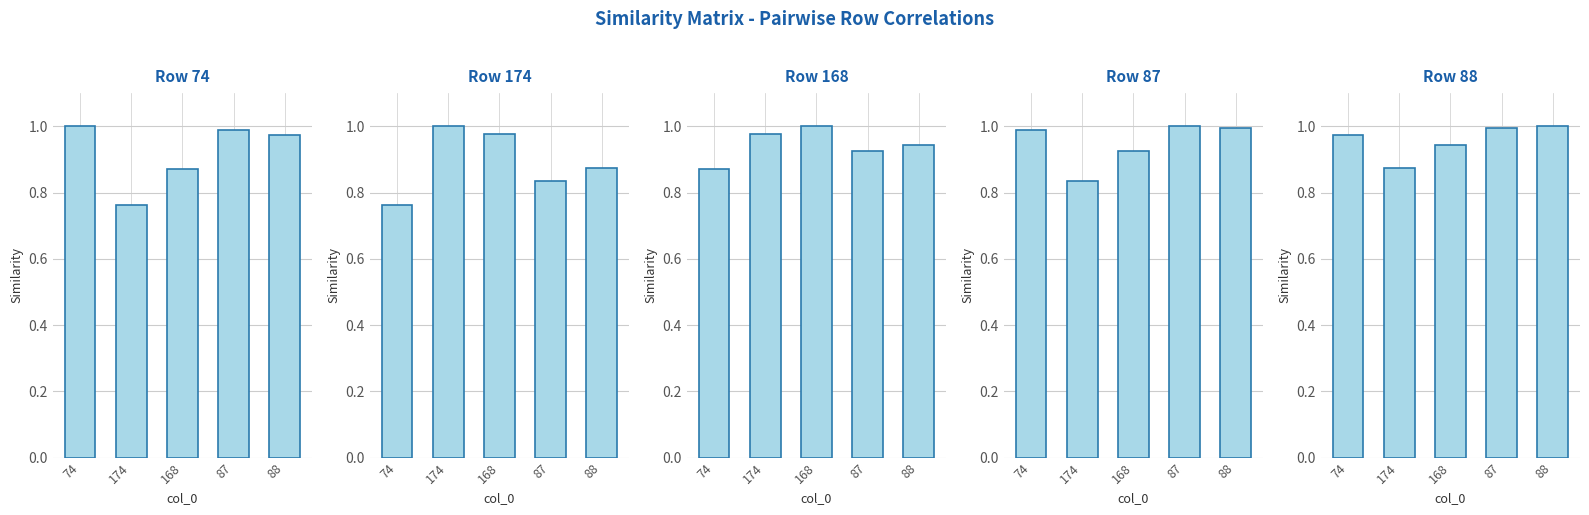

What is the minimum value shown in the chart?

0.8